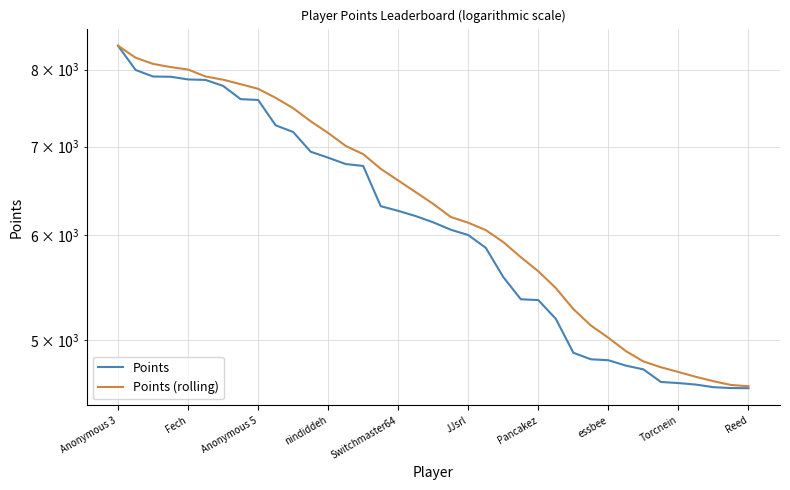

Between 32 and 10, which is larger?

10